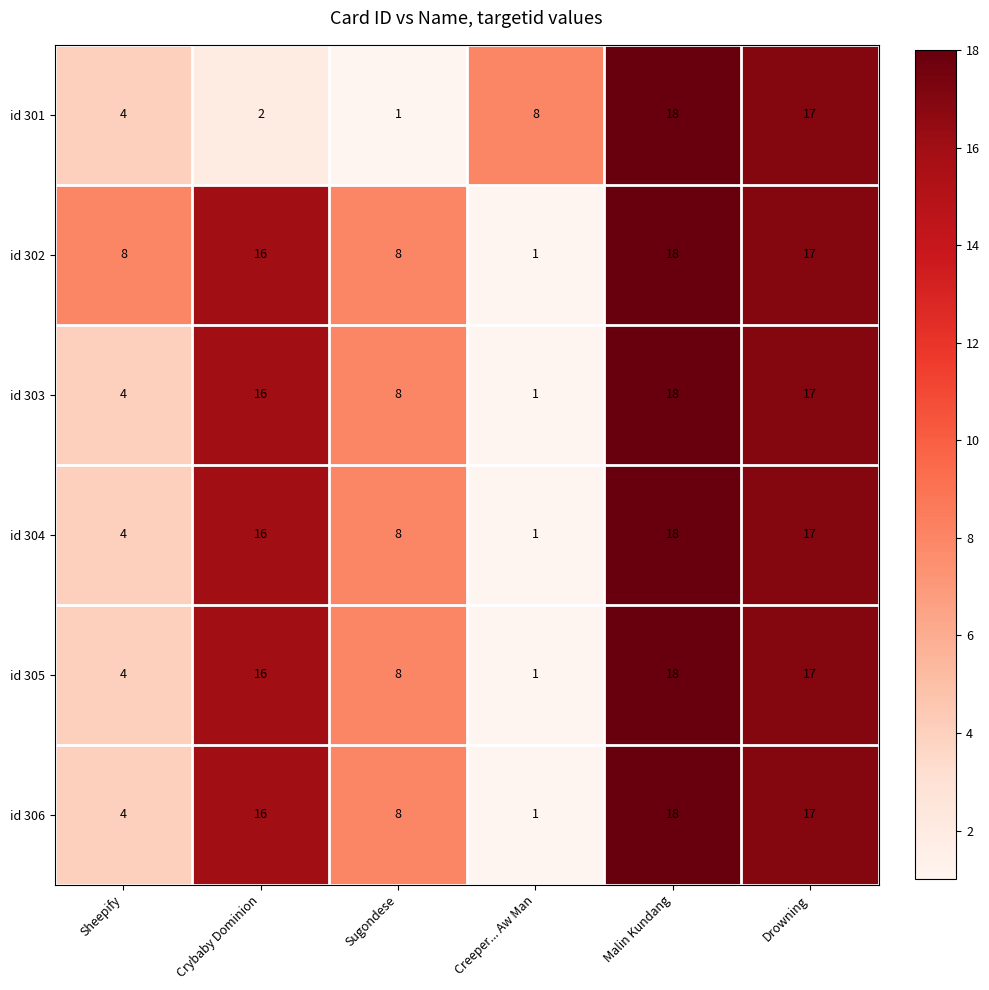

What is the difference between the maximum and second lowest values in the id 306 series?

14